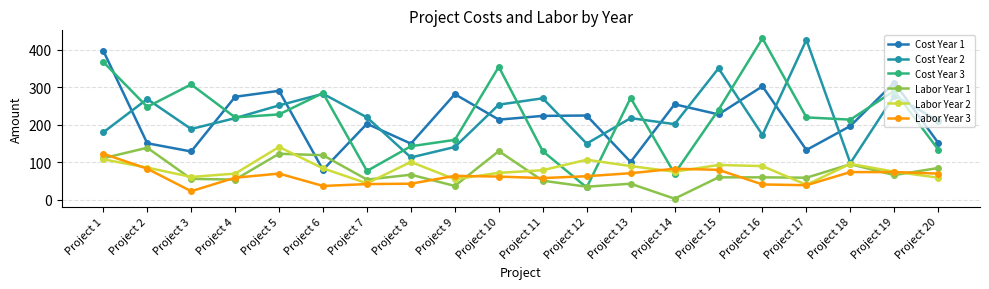

Is it true that Cost Year 2 equals 374 at Project 7?

False